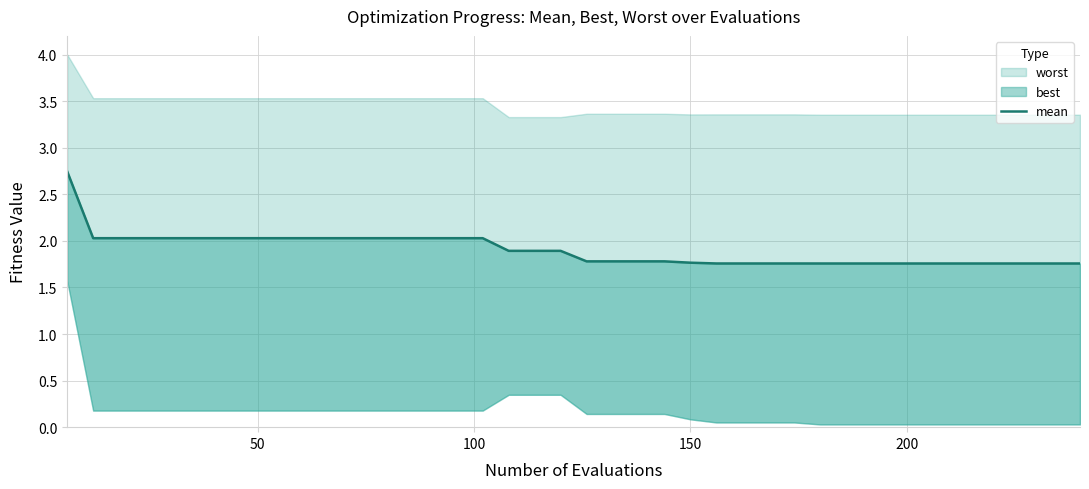

How many categories are shown in the chart?

40